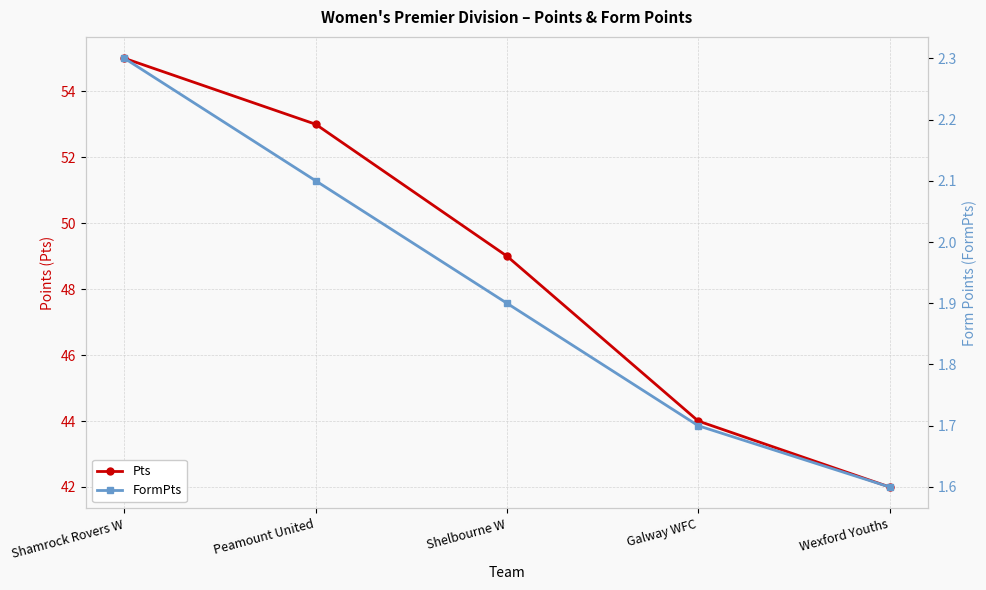

What is the total value across all series at Wexford Youths?

43.6